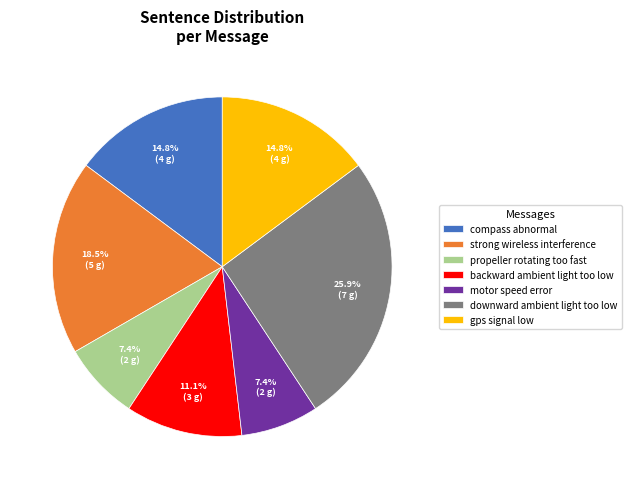

Does motor speed error represent more than half of the total?

No